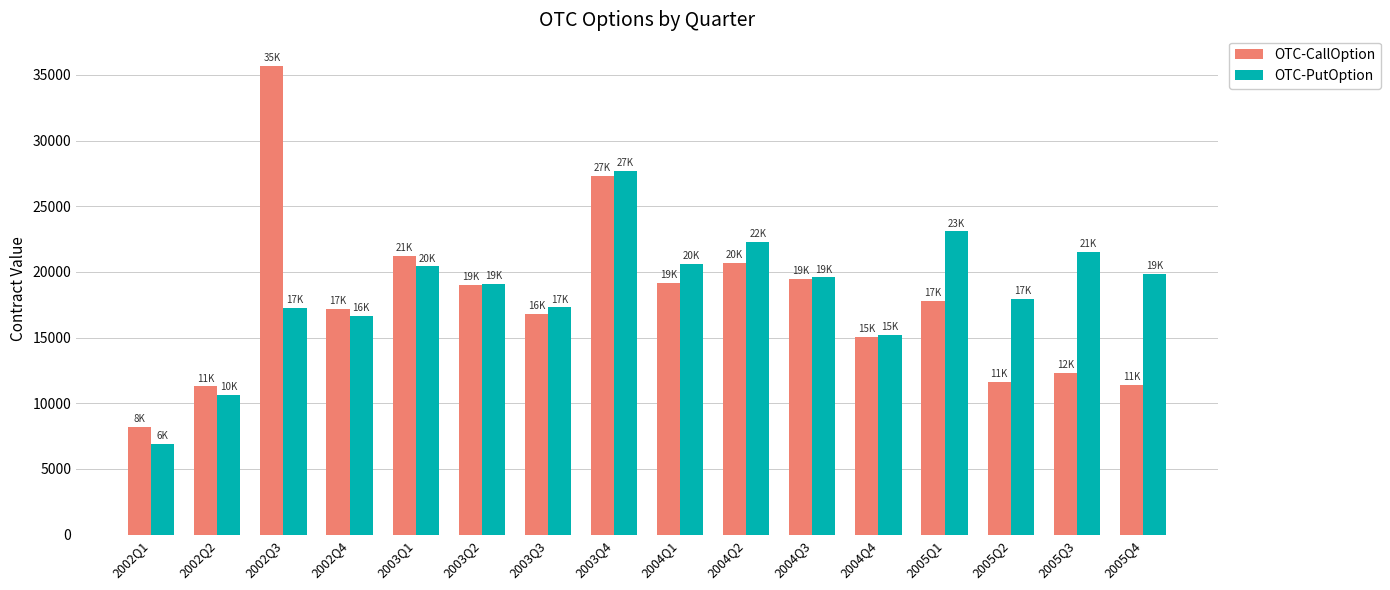

Are the bars horizontal?

No